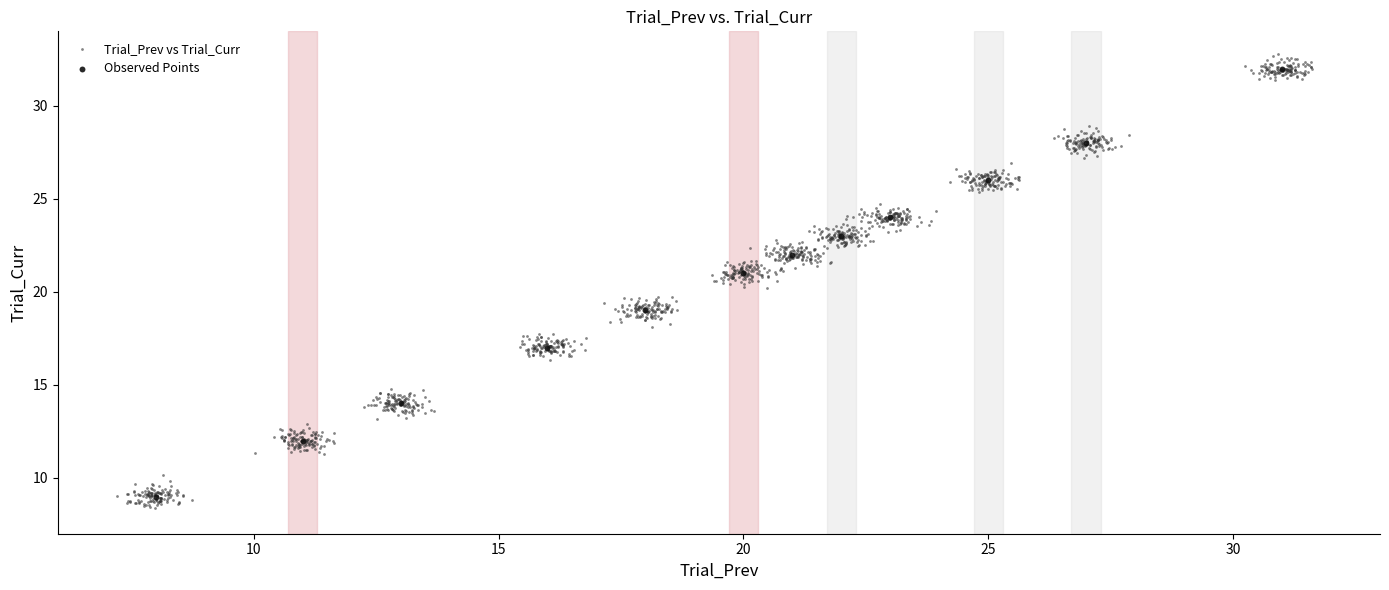

Which series has the widest spread of Y values?

Trial_Prev vs Trial_Curr